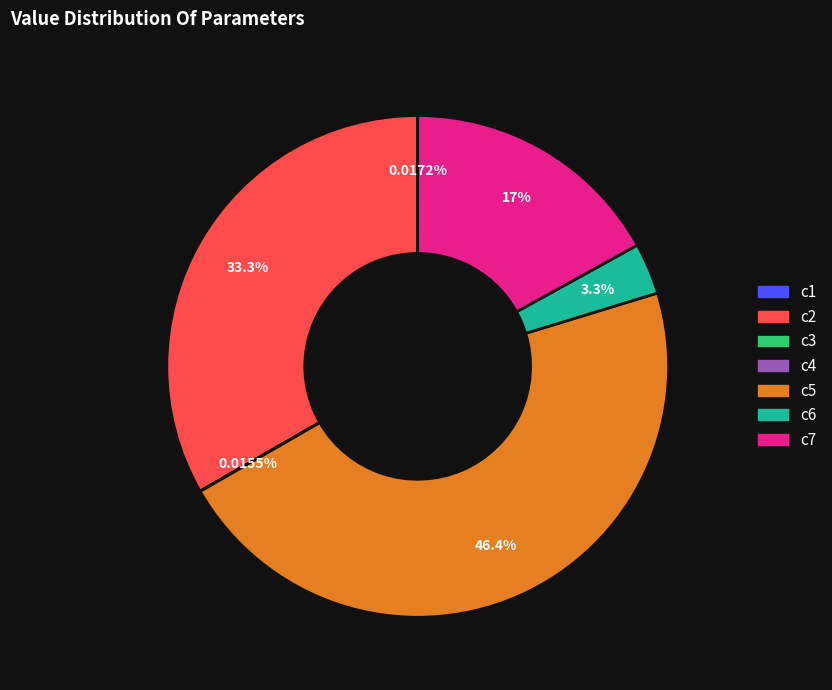

Between c2 and c6, which is larger?

c2